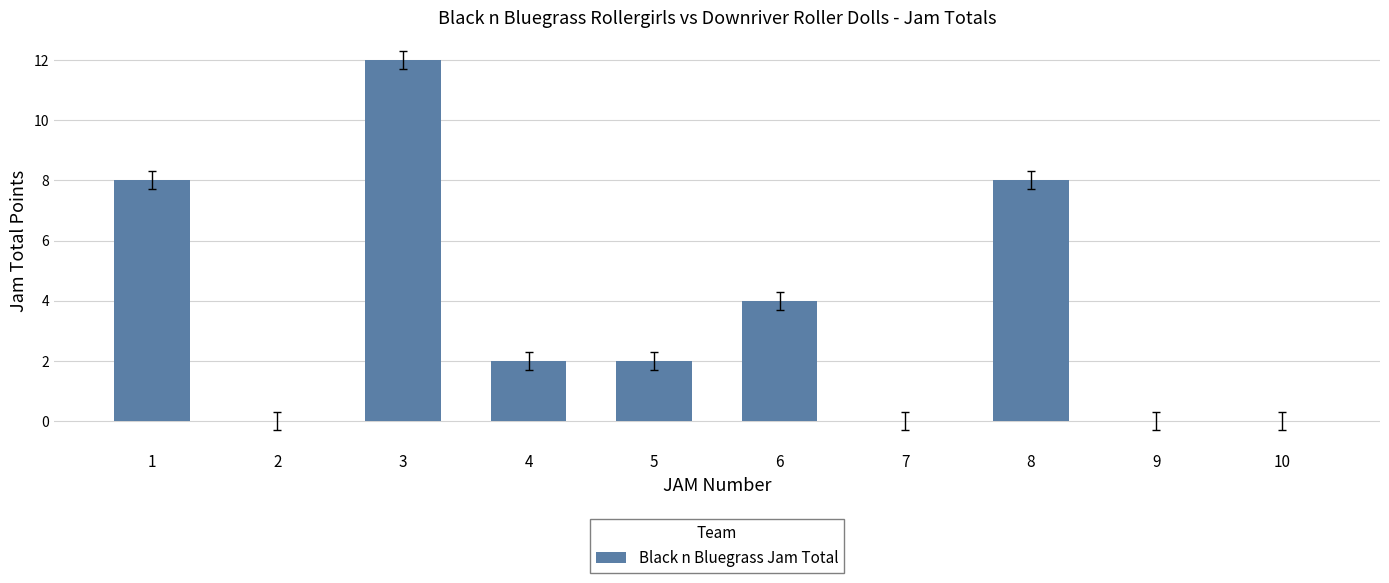

What is the change in value from 1 to 3?

+4